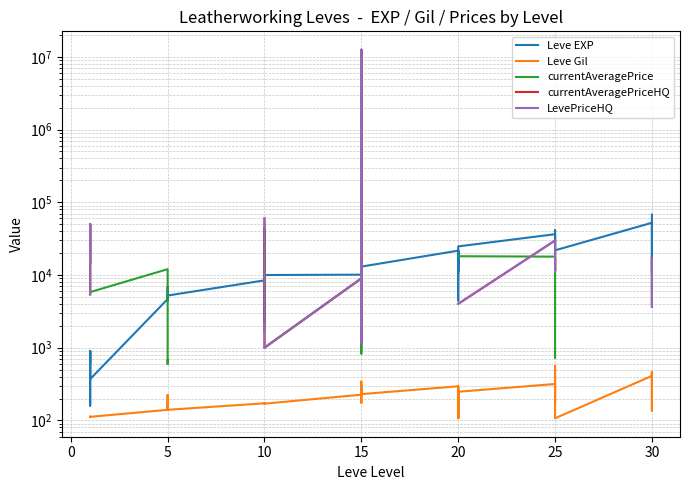

True or false: currentAveragePrice has more than 0 points higher than both neighbors.

True